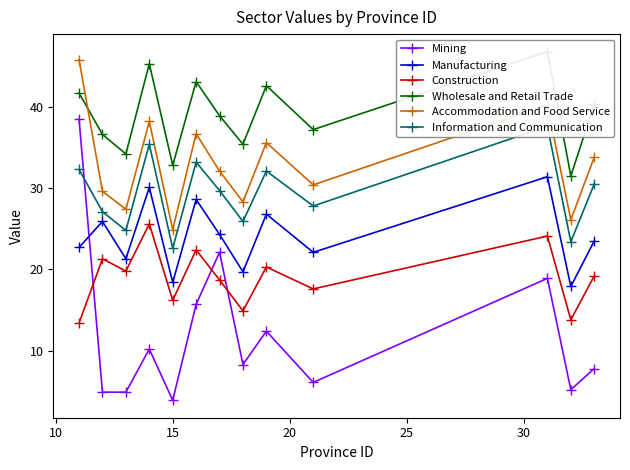

What is the highest value of the Accommodation and Food Service series?

45.8